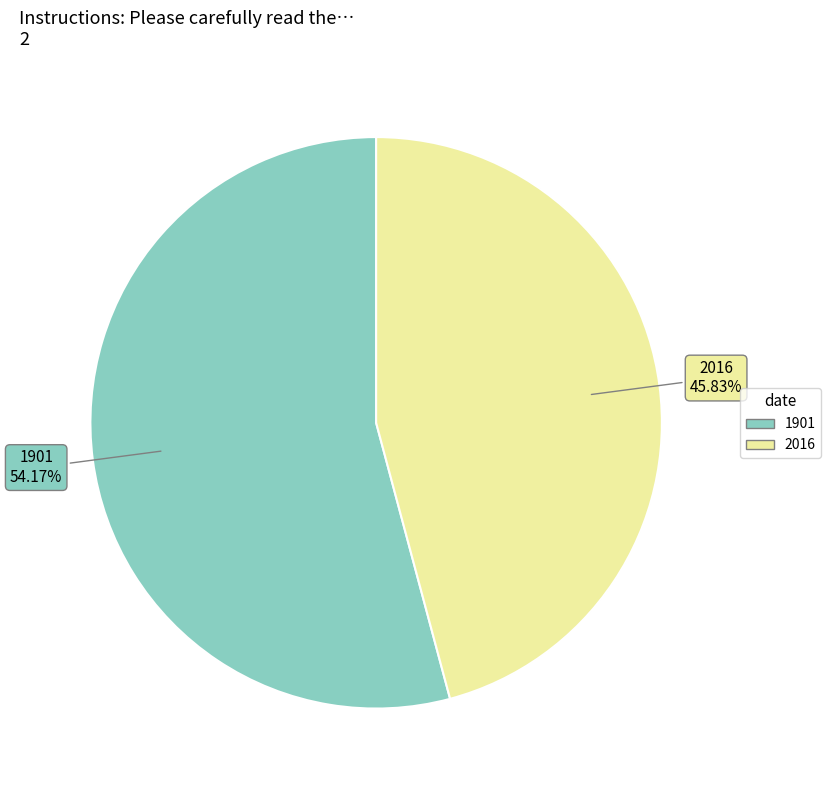

What percentage is NOT represented by 2016?

54.2%